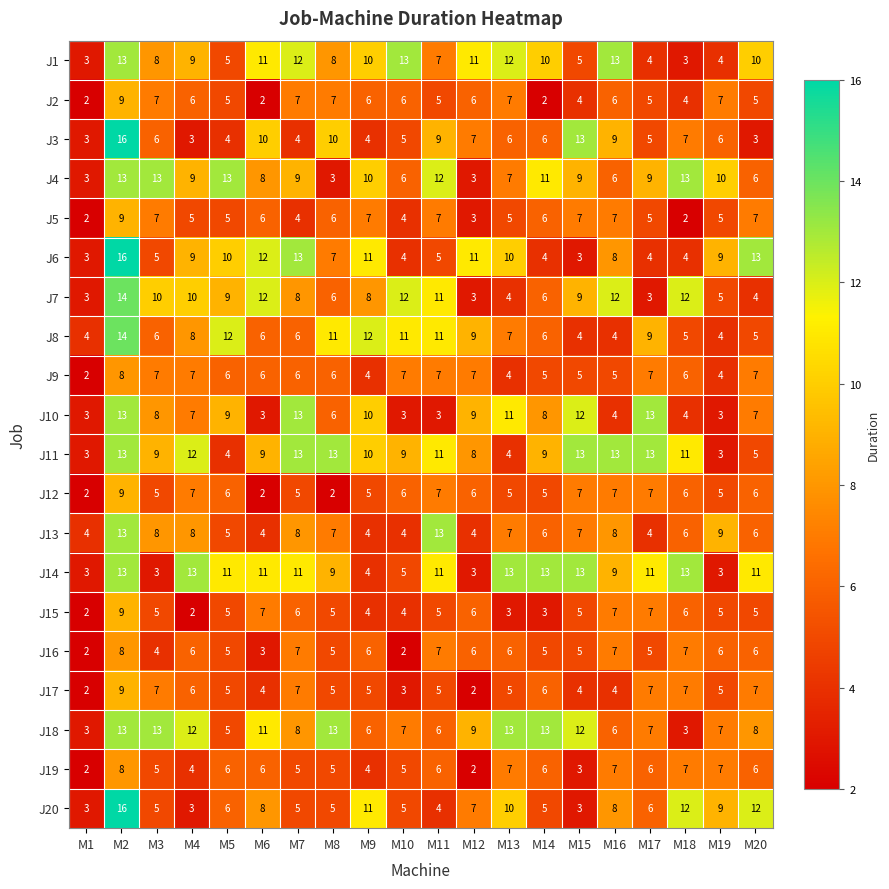

What is the lowest value of the J18 series?

3